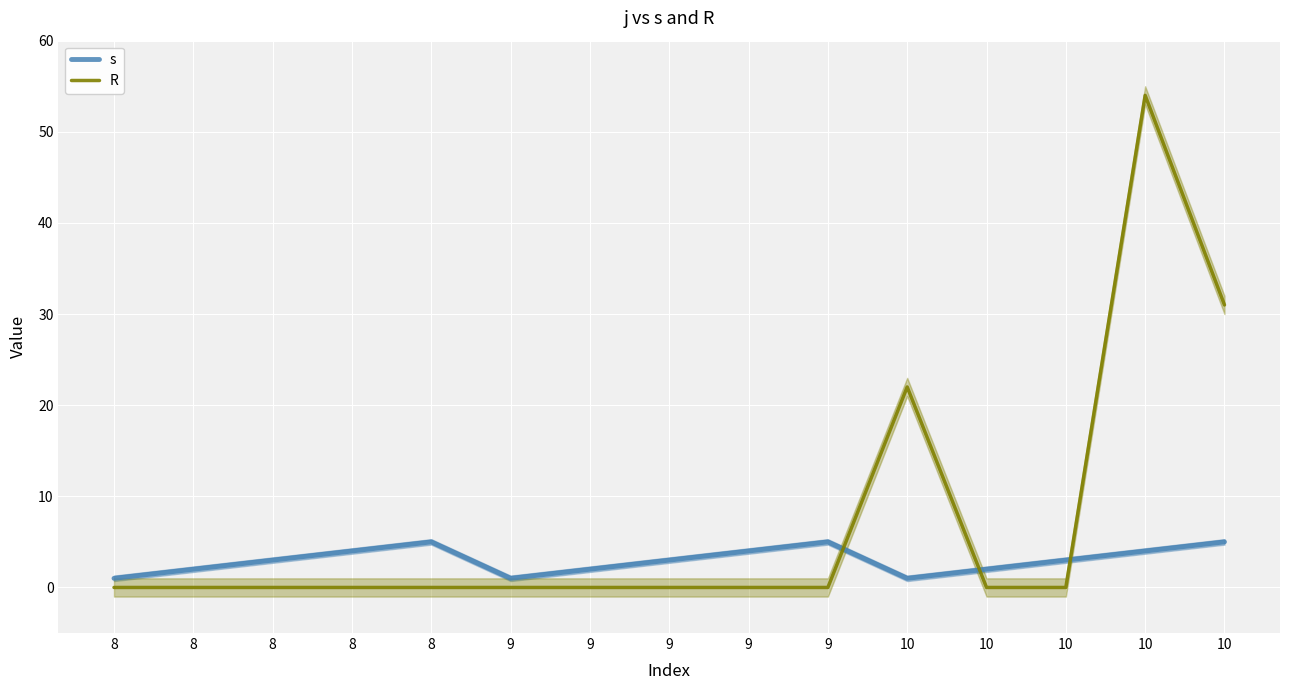

List the labels in order of R value, largest first.

10, 10, 10, 8, 8, 8, 8, 8, 9, 9, 9, 9, 9, 10, 10